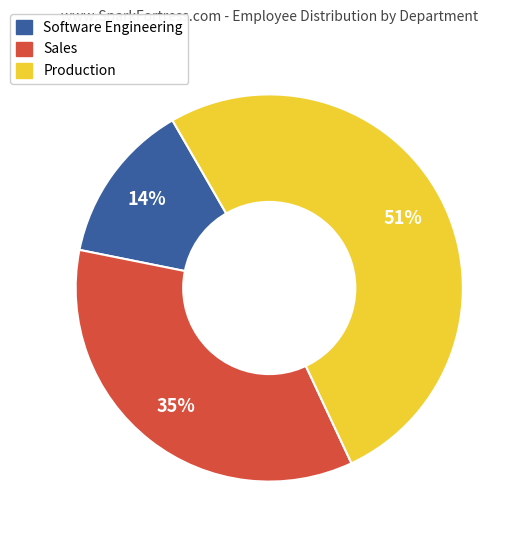

To the nearest percent, what percentage of the pie is Production?

51%